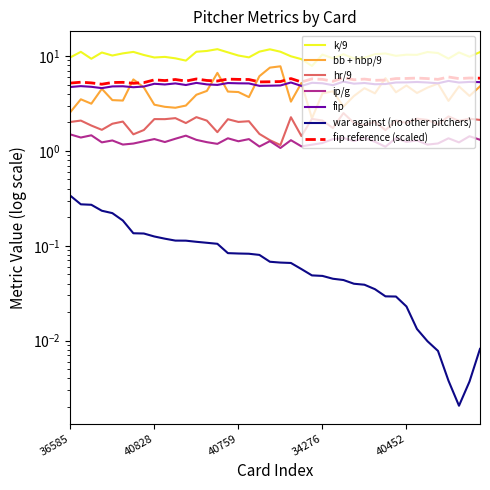

What is the sum of the fip values at 36585 and 34858?

9.9